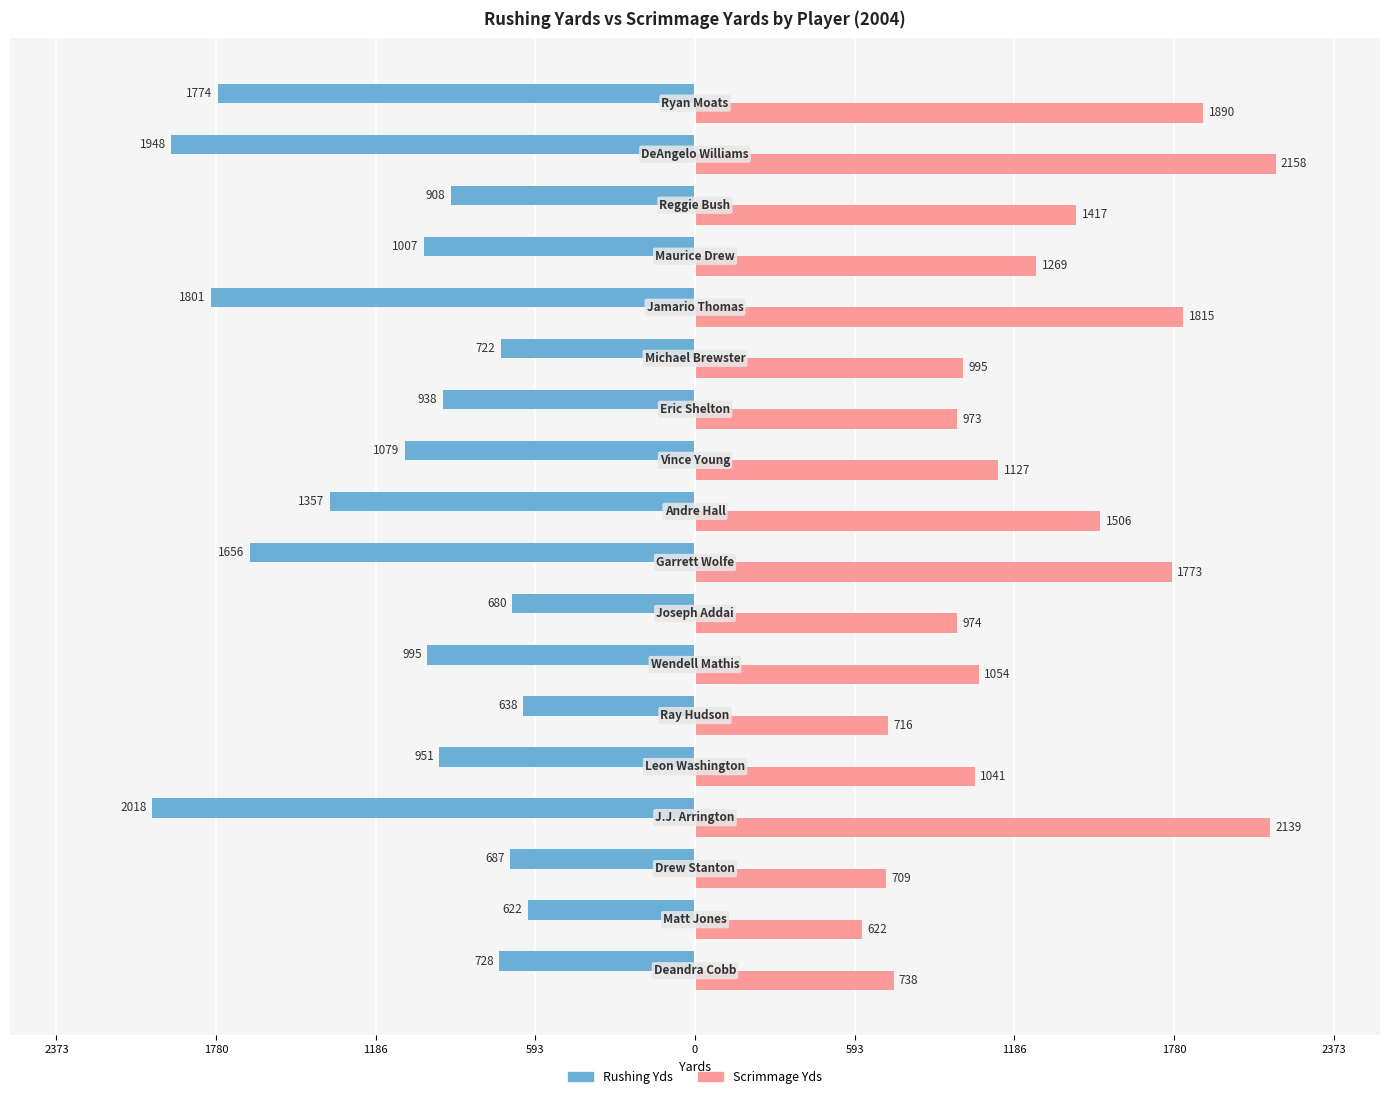

Reading right to left, transcribe all the data shown in this chart.

Rushing Yds: -1774	-1948	-908	-1007	-1801	-722	-938	-1079	-1357	-1656	-680	-995	-638	-951	-2018	-687	-622	-728
Scrimmage Yds: 1890	2158	1417	1269	1815	995	973	1127	1506	1773	974	1054	716	1041	2139	709	622	738